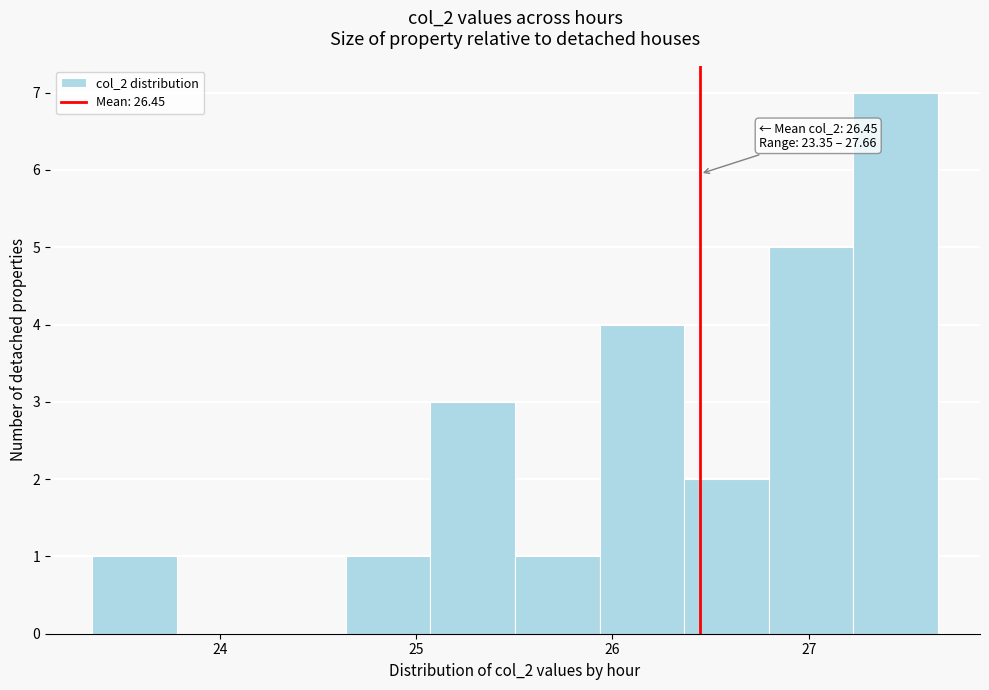

Over which range of the x-axis is the bar tallest?

27.2 to 27.7